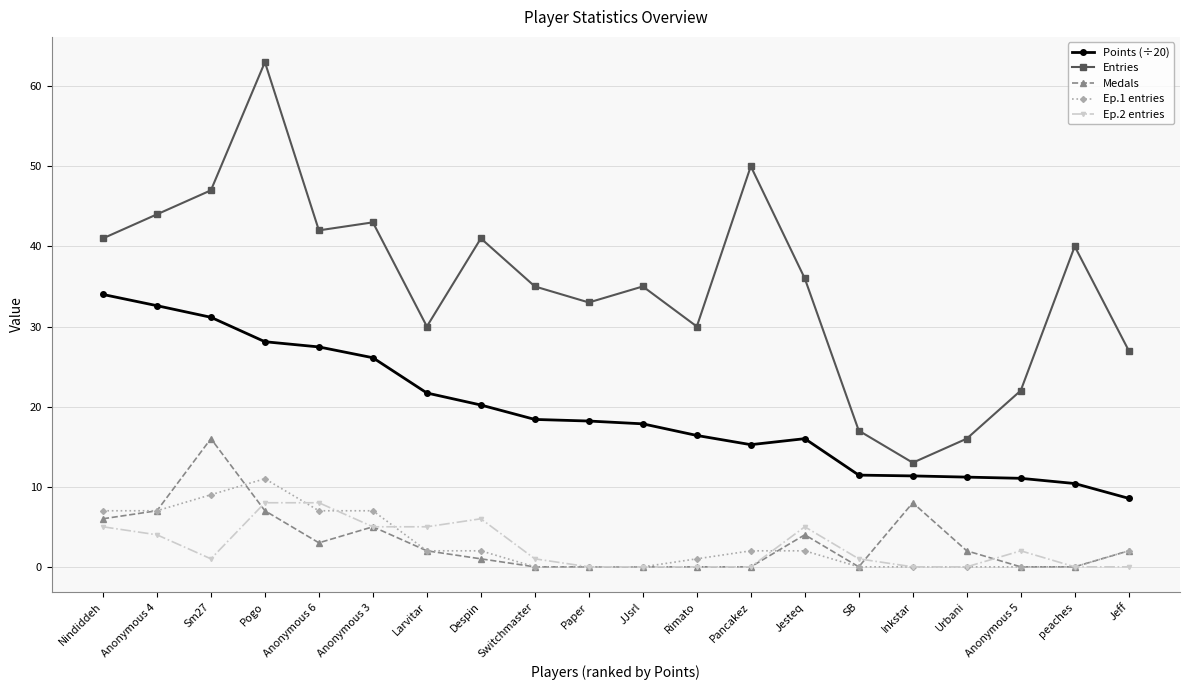

How many series are shown in this chart?

5